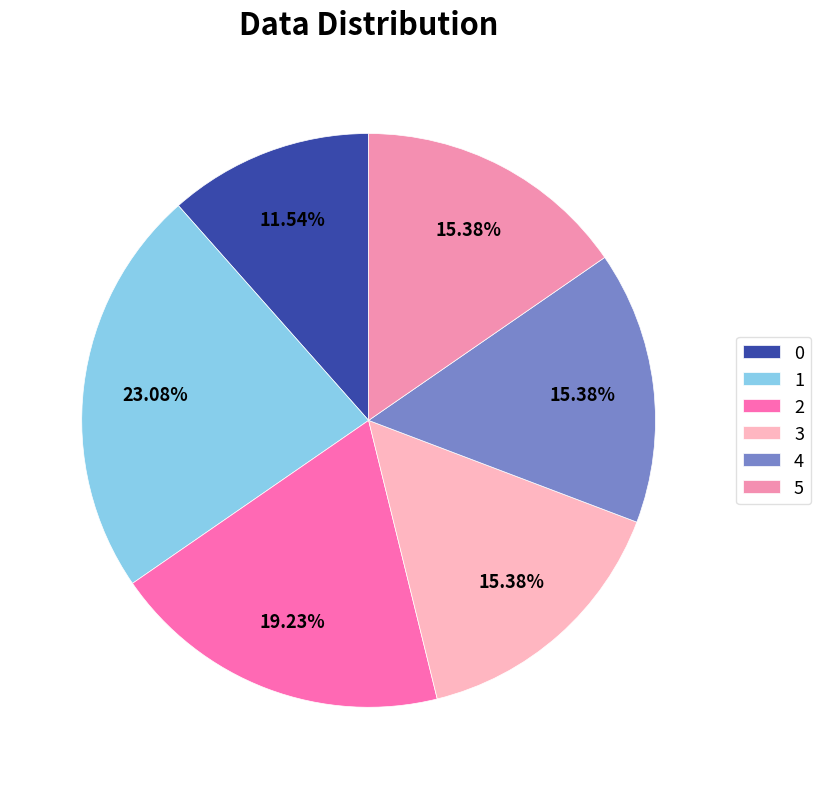

How many slices are in this pie chart?

6